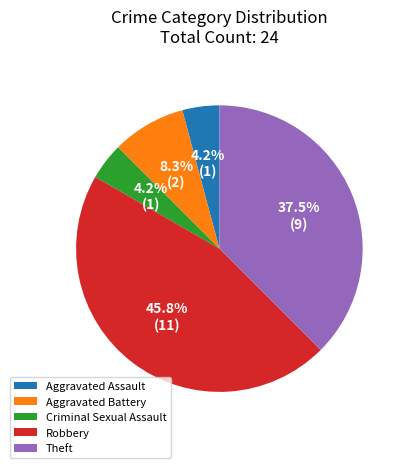

To the nearest percent, what is the average slice percentage?

20%